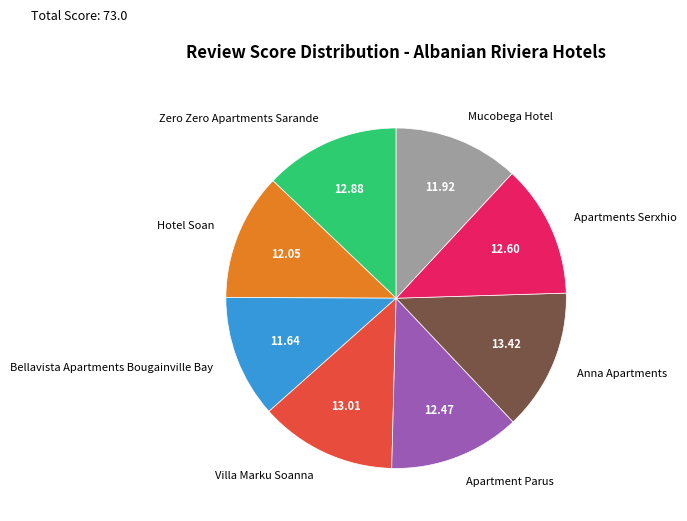

Does Mucobega Hotel represent more than half of the total?

No